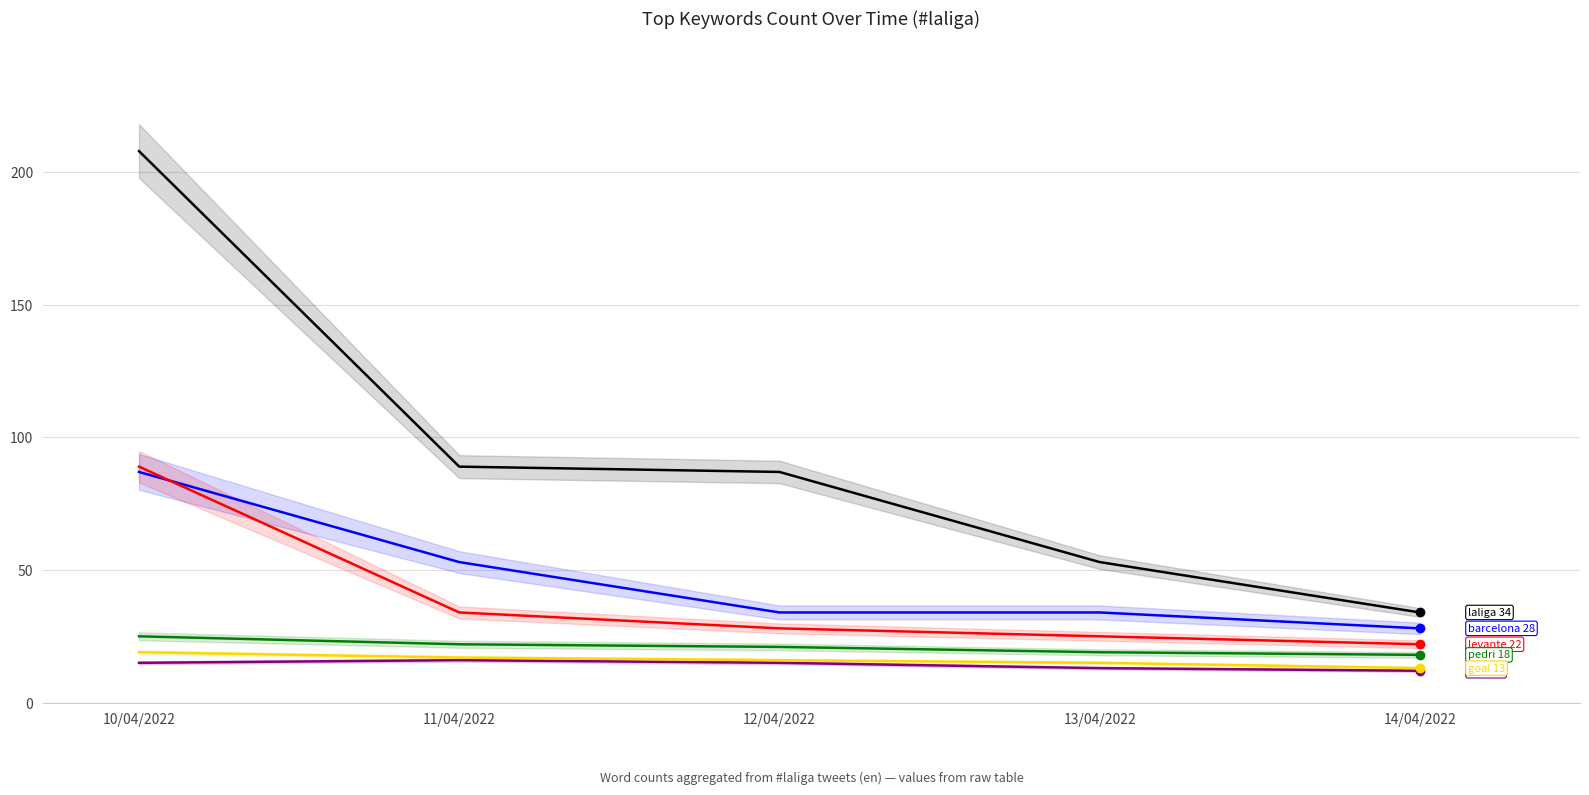

Count the number of categories in the chart.

5